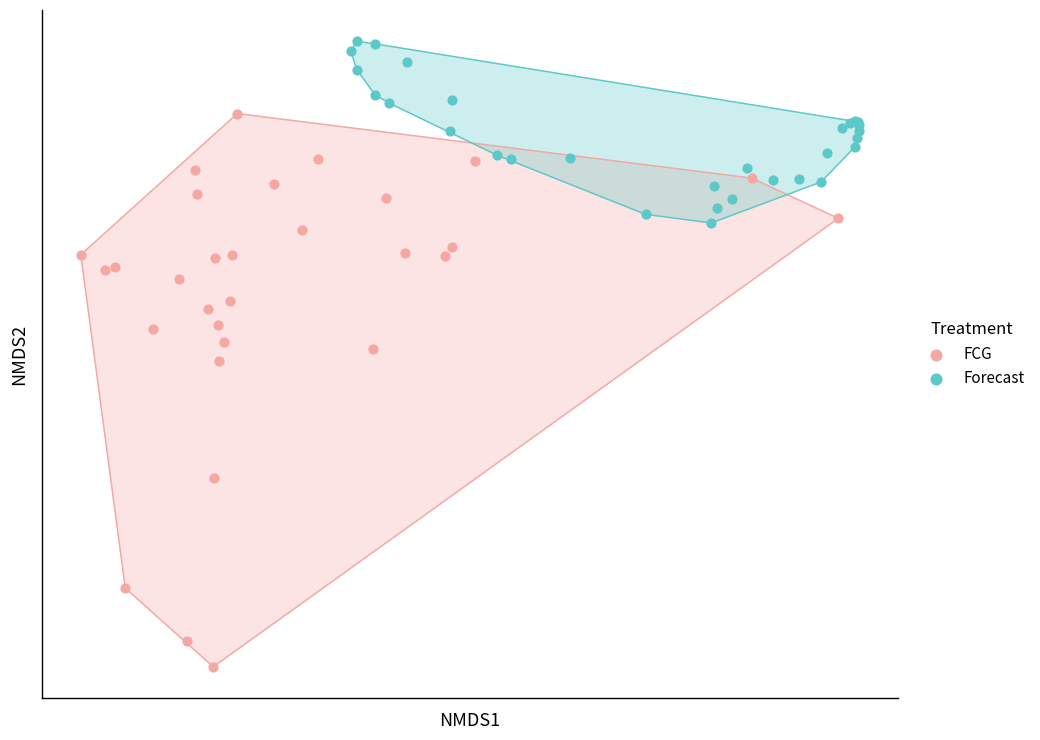

What are all the series names shown in the legend?

FCG, Forecast